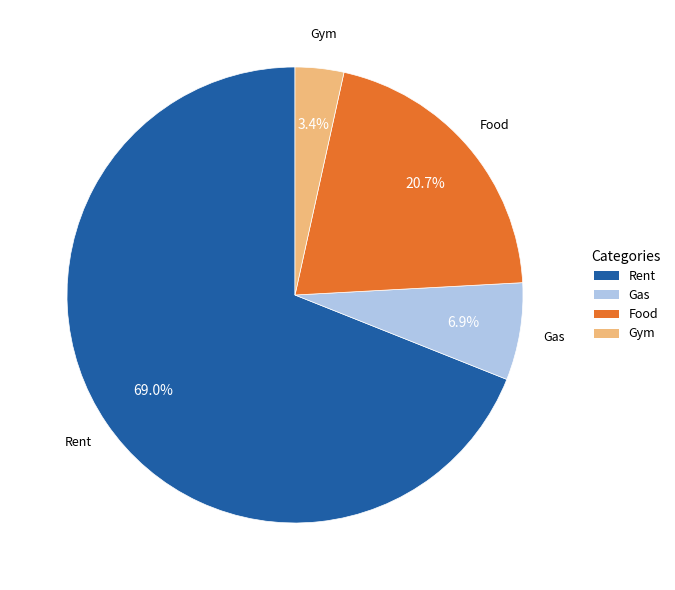

Which category has the smallest portion of the pie?

Gym